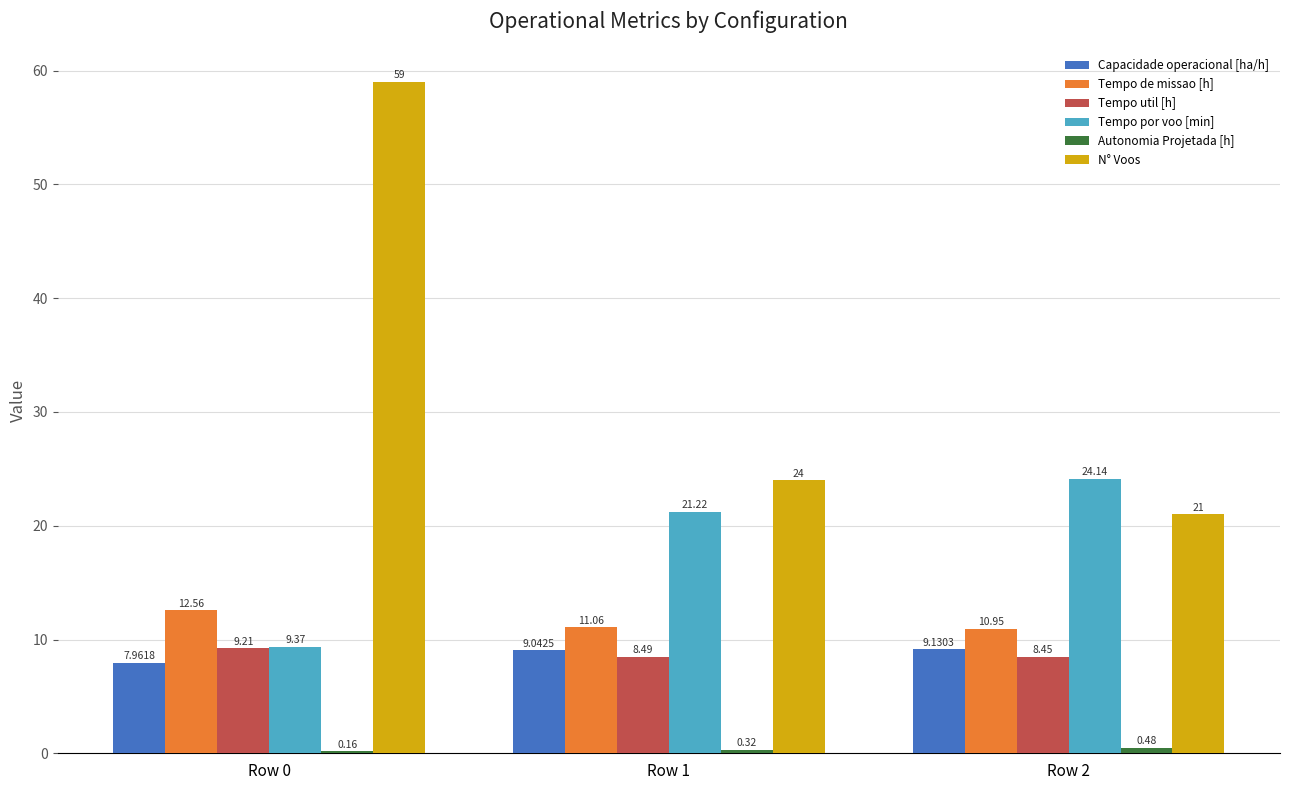

What is the total value across all series at Row 1?

74.1